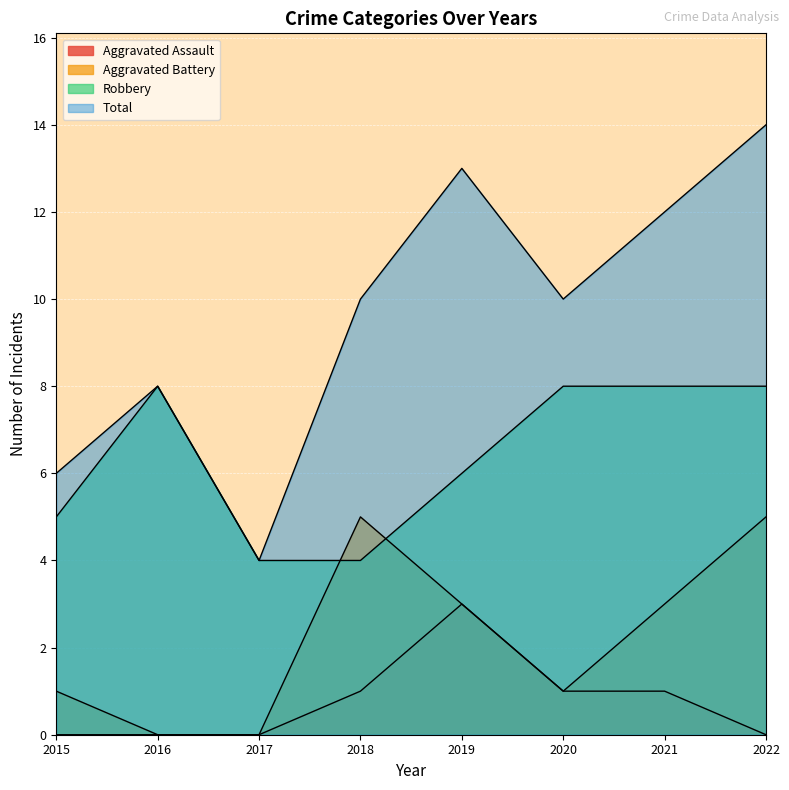

What is the highest value of the Aggravated Battery series?

5